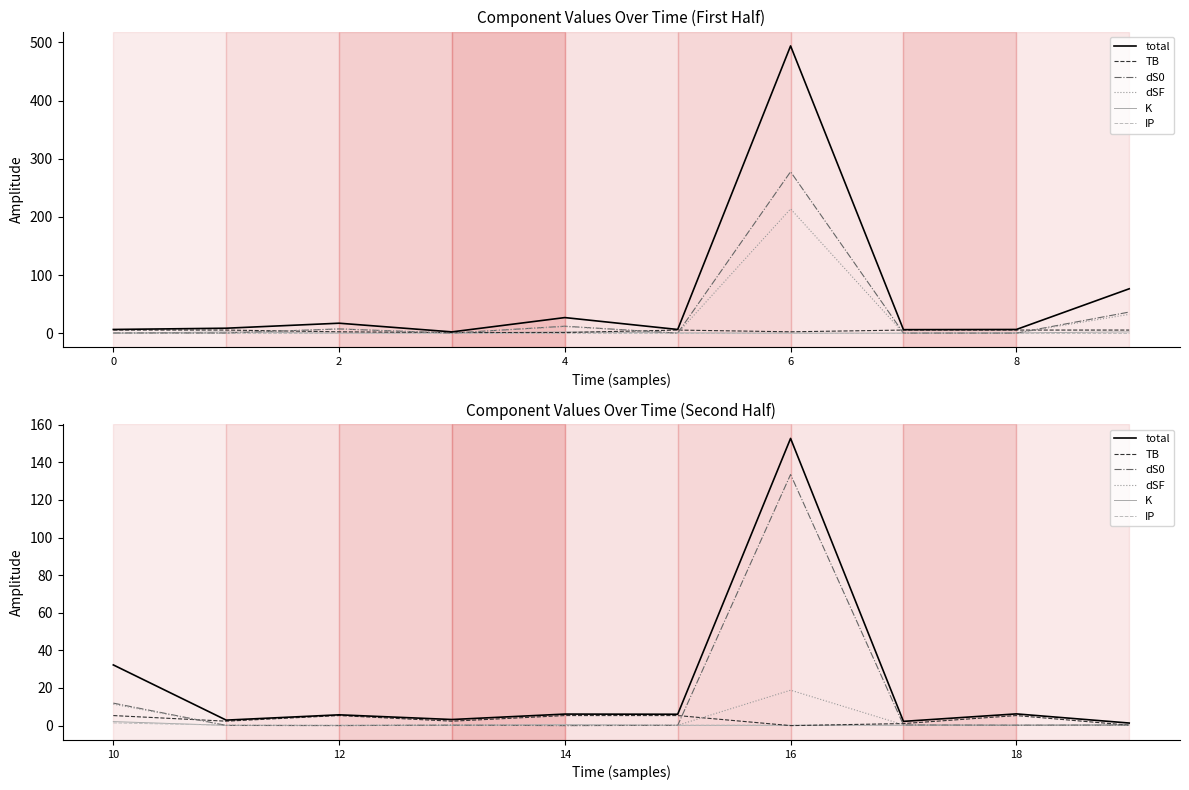

True or false: dSF has a value of 0.7 at 7.

False